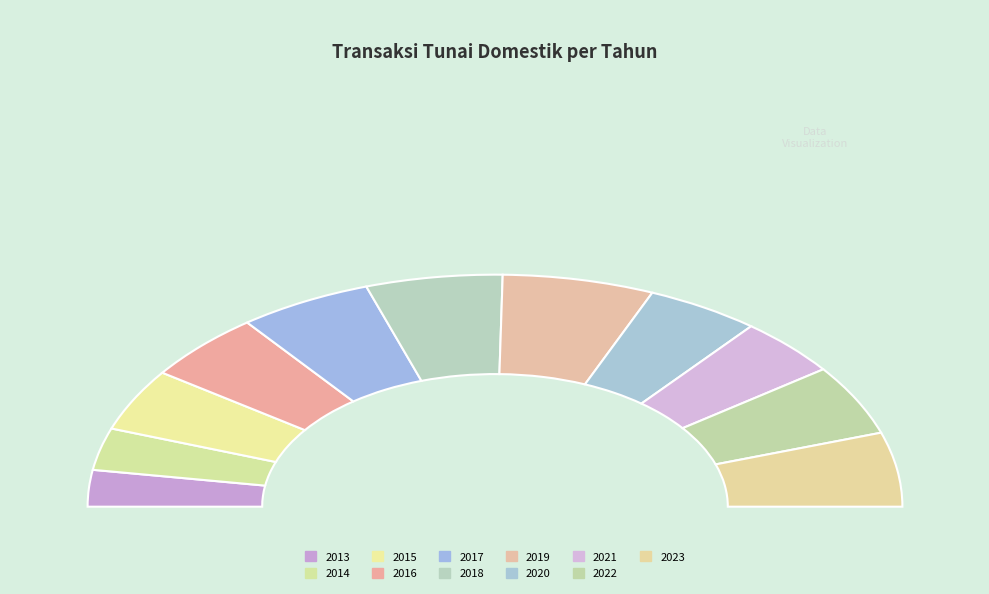

What percentage is the 2023 slice, to the nearest percent?

10%